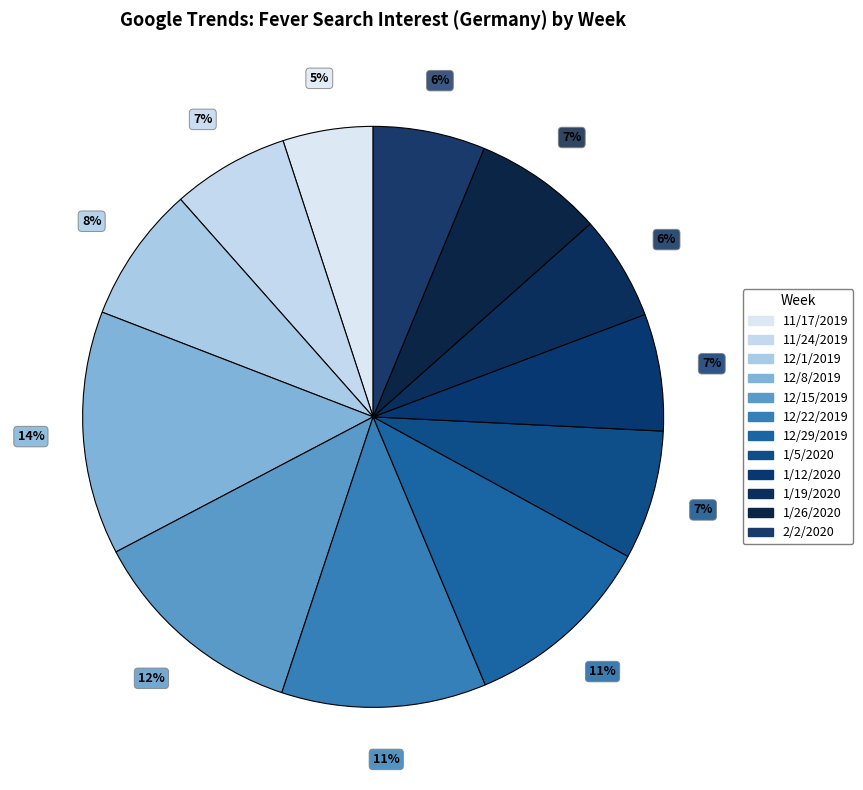

How many segments does this pie chart have?

12